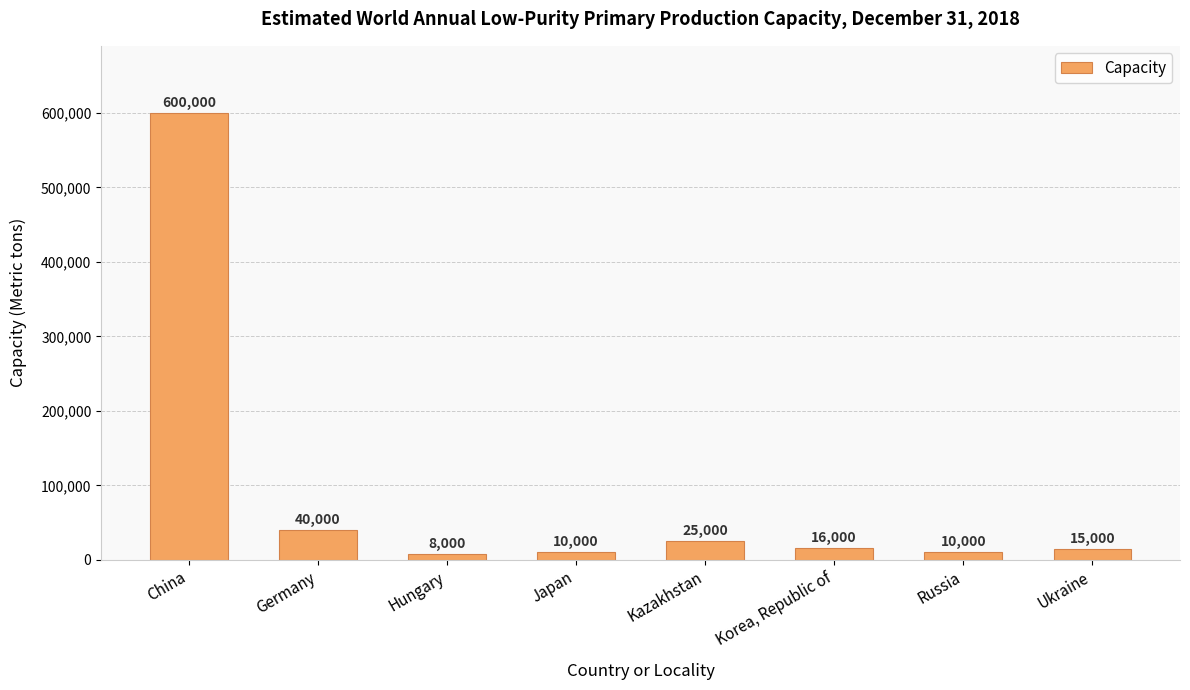

What is the value of the 3rd bar from the left?

8000